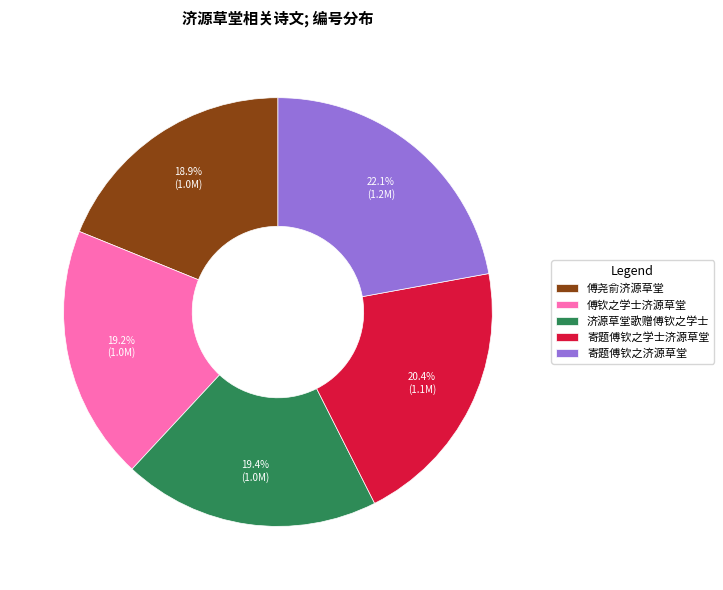

What percentage is the 傅钦之学士济源草堂 slice, to the nearest percent?

19%